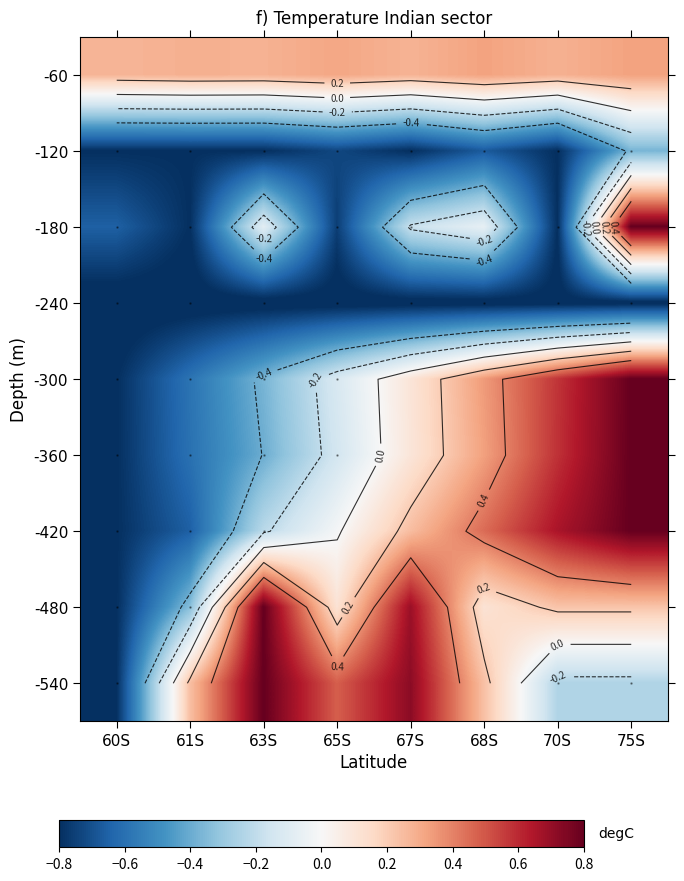

Count the -60 values in the range 0 to 1.

8